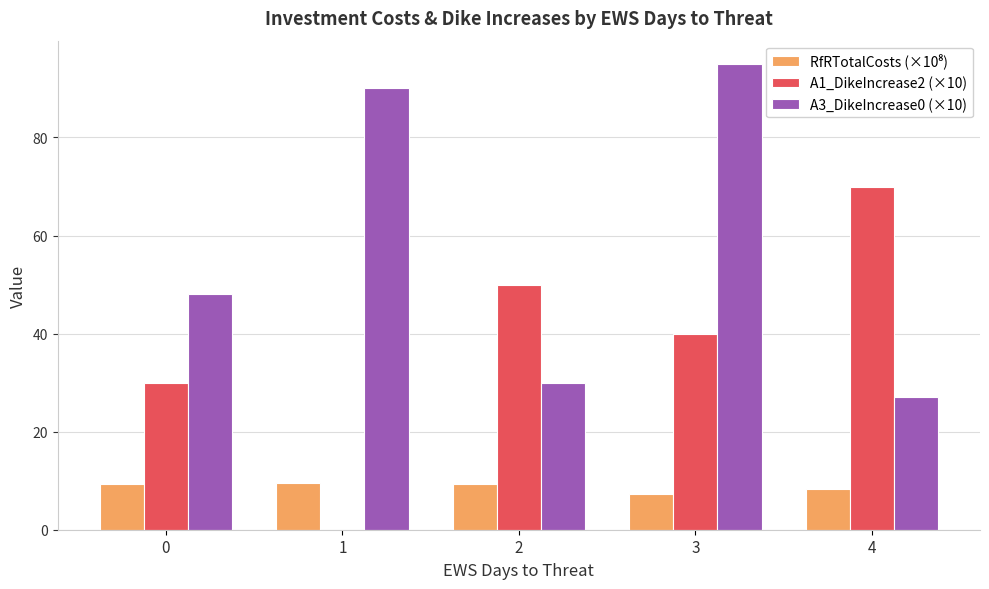

What is the total value across all series at 4?

105.5